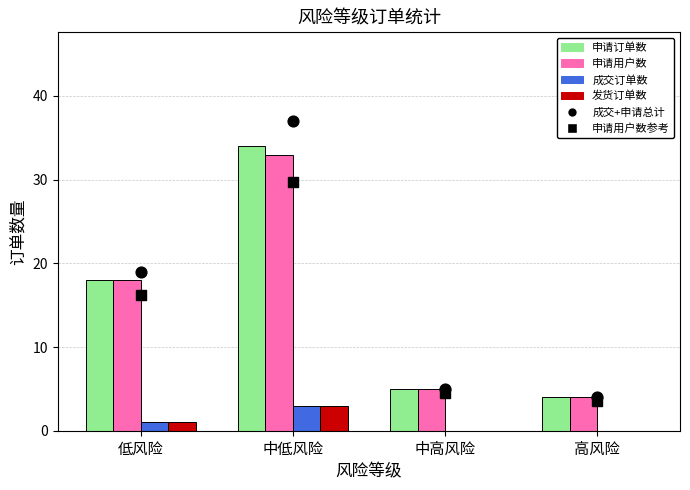

Which series contains the highest Y value?

成交+申请总计